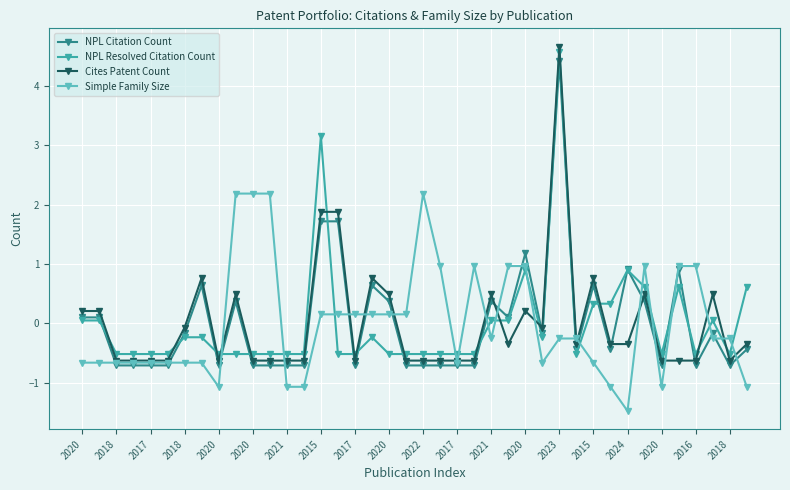

What is the value of the NPL Resolved Citation Count point at the 7th from the left?

-0.2